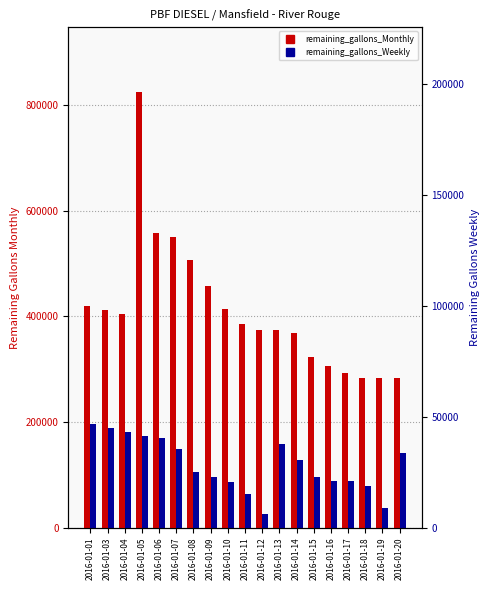

How many bars are there in total?

38